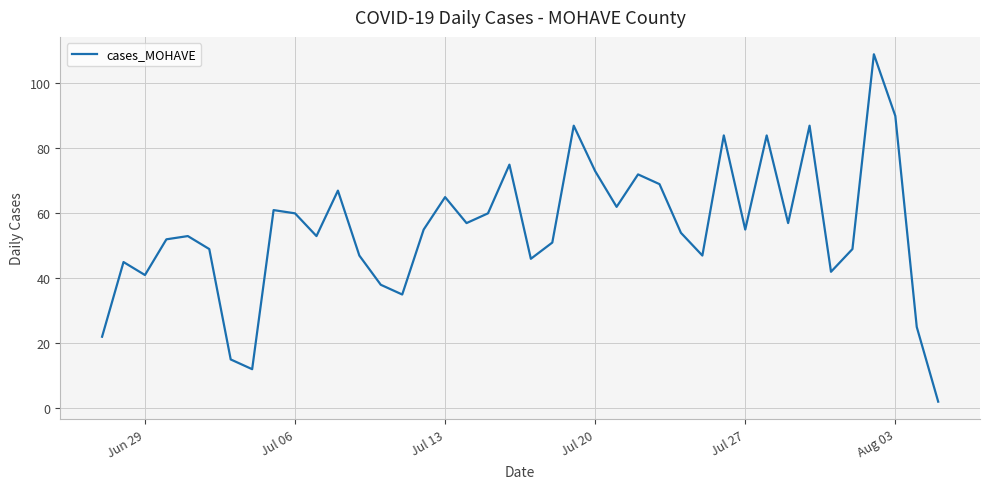

What is the difference between the maximum and minimum values?

107